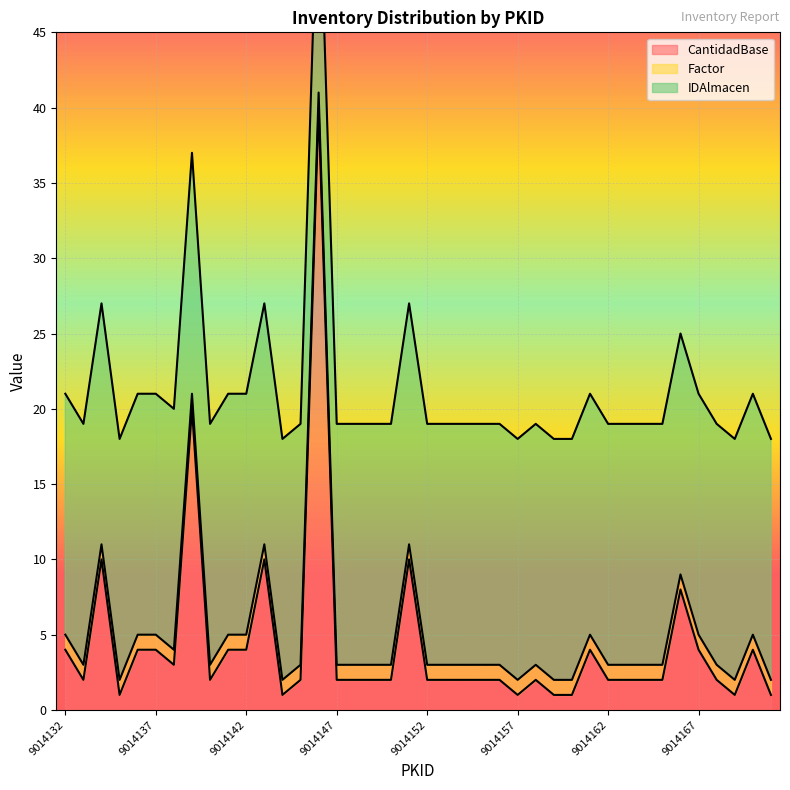

Rank the series by their average value, from lowest to highest.

Factor, CantidadBase, IDAlmacen